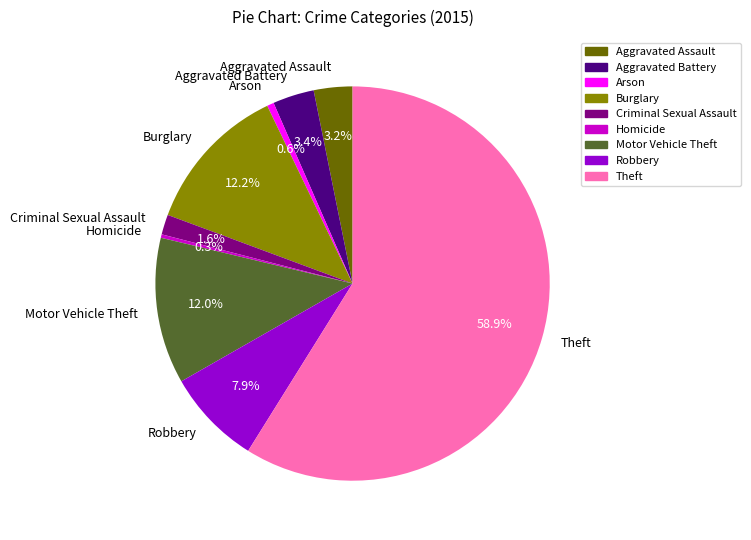

What is the ratio of the value at Burglary to the value at Homicide?

43.2